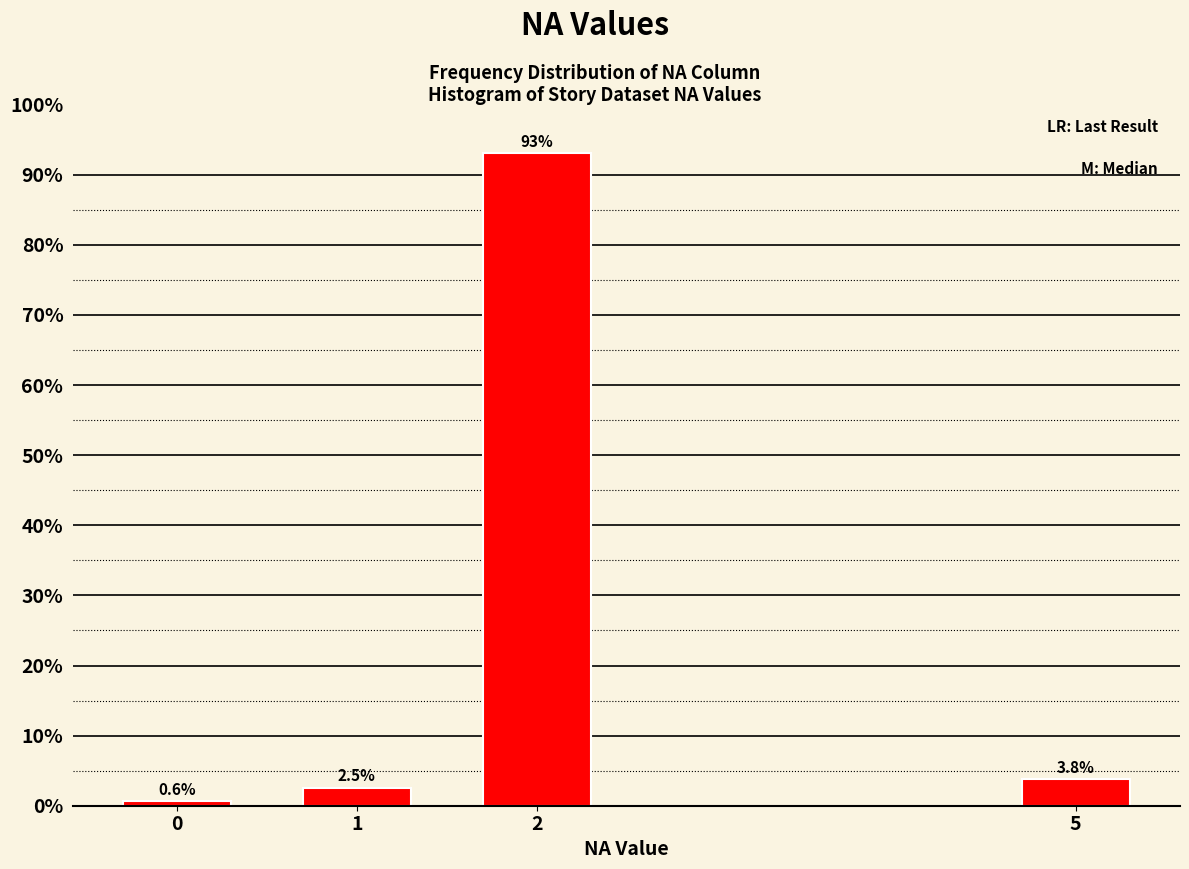

Reading right to left, what are all the values shown in this chart?

5=3.8	2=93.0	1=2.5	0=0.6